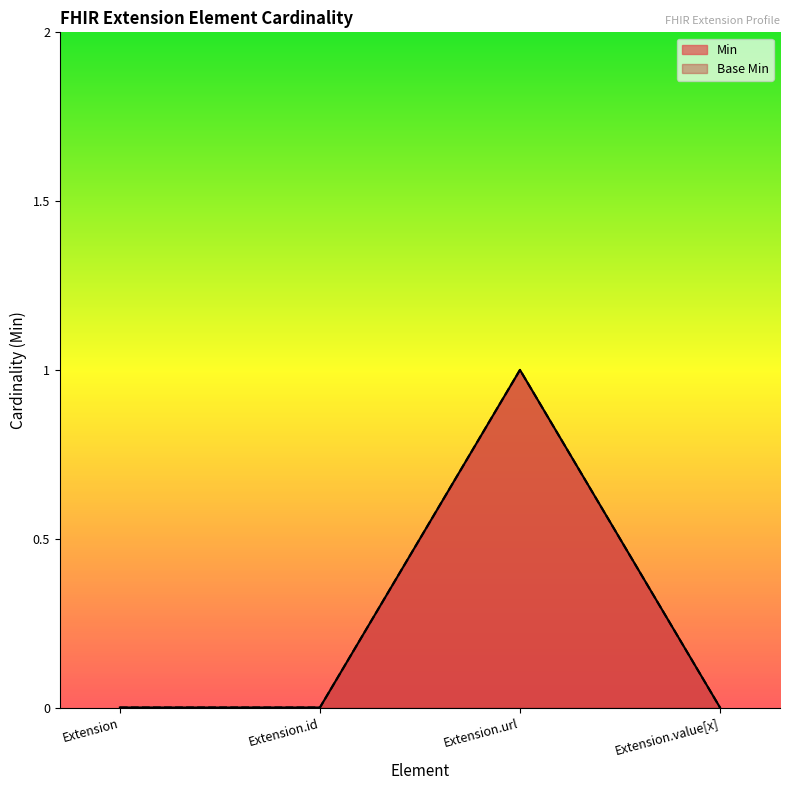

What are all the series names shown in the legend?

Min, Base Min